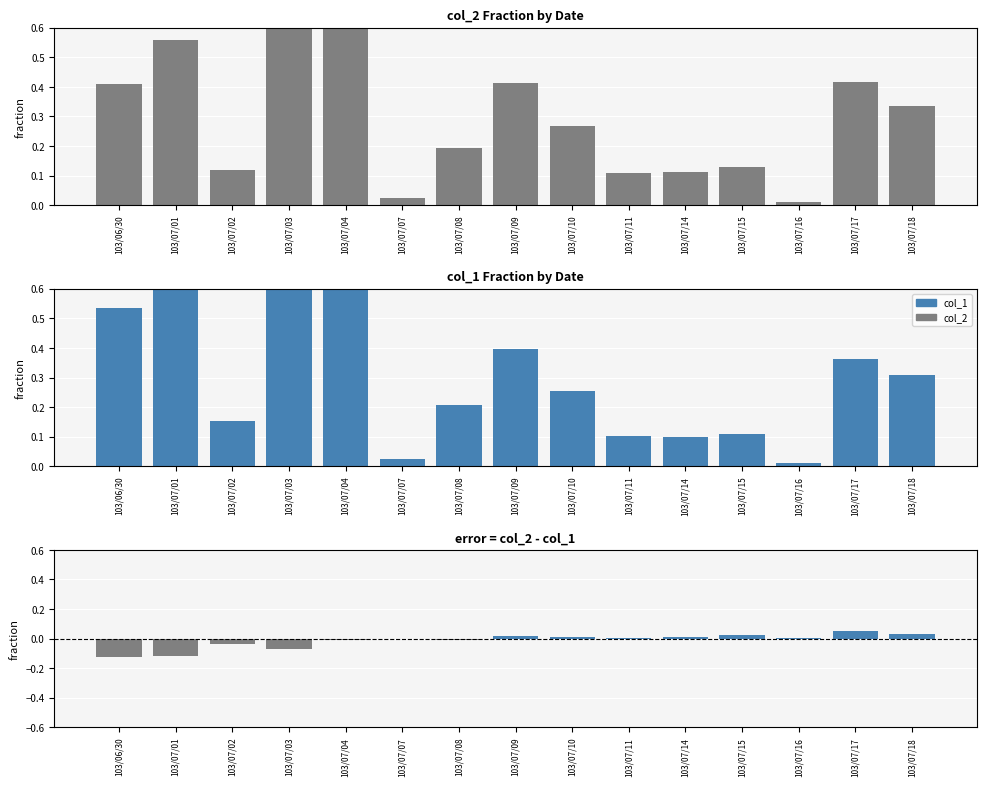

At which category is the sum across all series the highest?

103/07/03